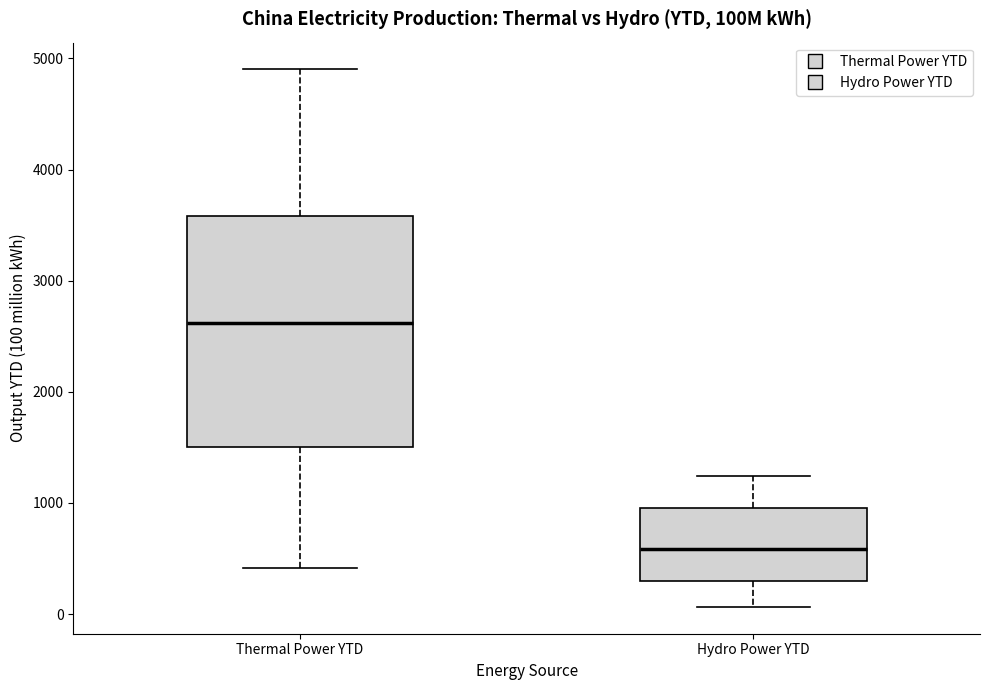

Reading left to right, read every box against the y-axis: the position of its median line, the range the box covers, and the ends of its whiskers. The values are not printed on the chart, so give them approximately, as read against the axis.

Thermal Power YTD: median 2600, box 1500 to 3600, whiskers 400 to 4900
Hydro Power YTD: median 600, box 300 to 1000, whiskers 100 to 1200